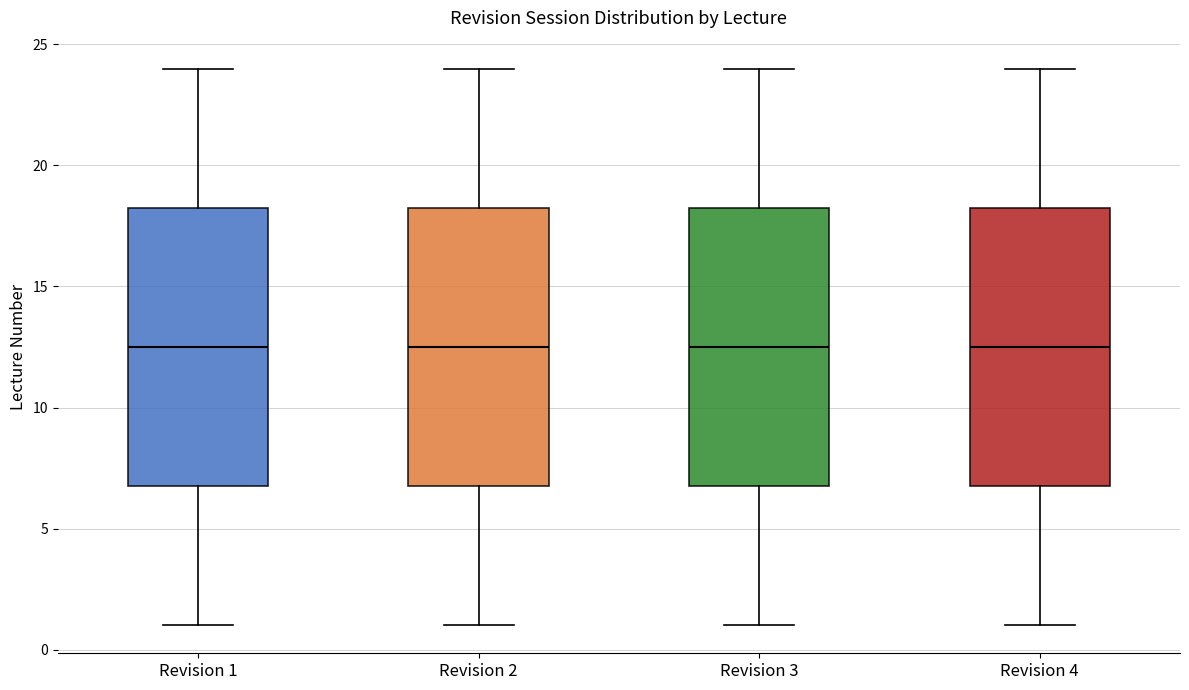

Reading left to right, read every box against the y-axis: the position of its median line, the range the box covers, and the ends of its whiskers. The values are not printed on the chart, so give them approximately, as read against the axis.

Revision 1: median 12.5, box 7.0 to 18.5, whiskers 1.0 to 24.0
Revision 2: median 12.5, box 7.0 to 18.5, whiskers 1.0 to 24.0
Revision 3: median 12.5, box 7.0 to 18.5, whiskers 1.0 to 24.0
Revision 4: median 12.5, box 7.0 to 18.5, whiskers 1.0 to 24.0